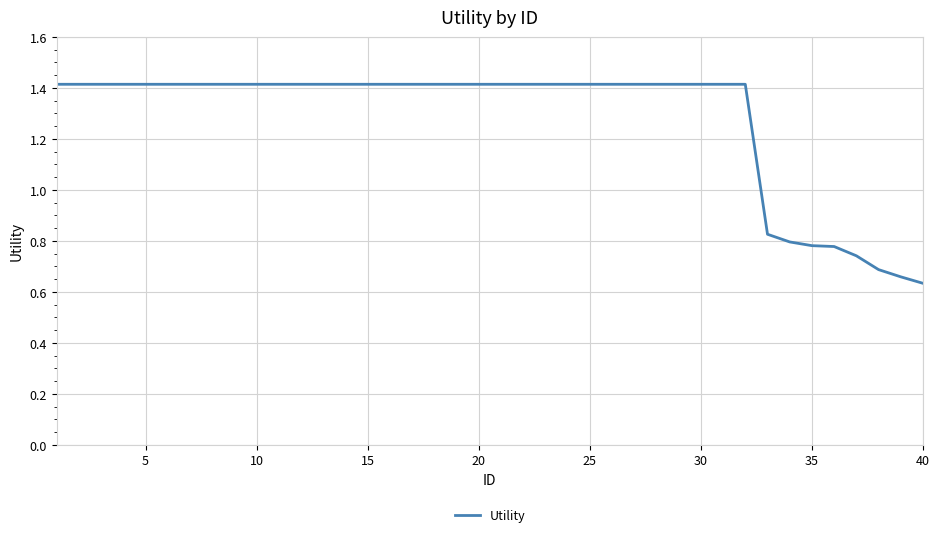

How many values are below 1?

8